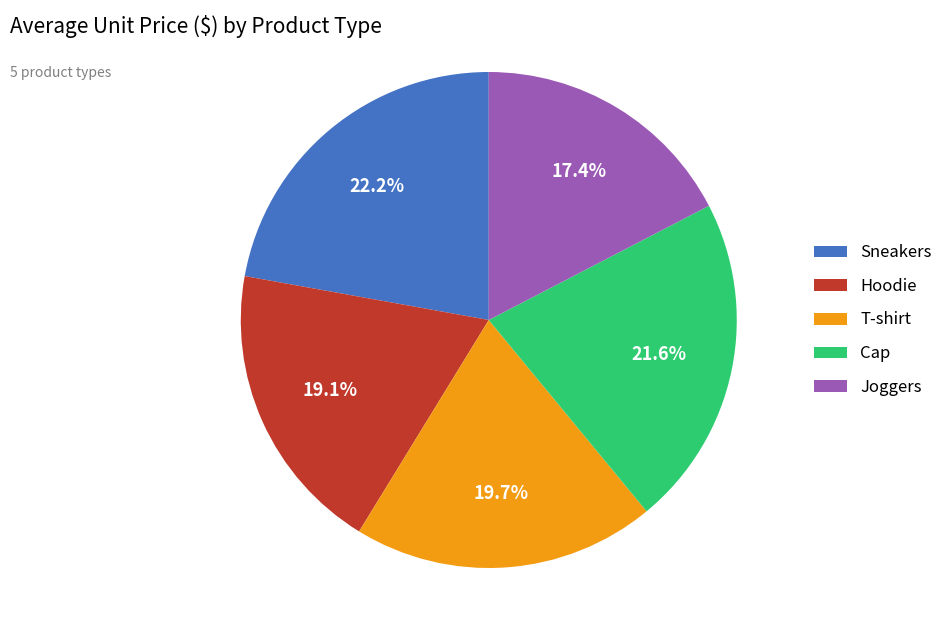

To the nearest percent, what is the difference between the largest and smallest slice percentages?

5%